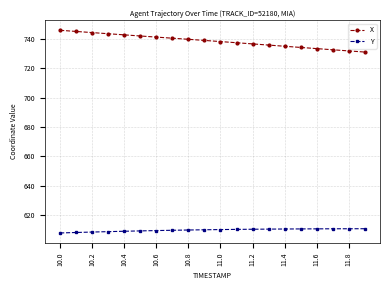

What is the difference between the maximum and minimum values in the X series?

14.8